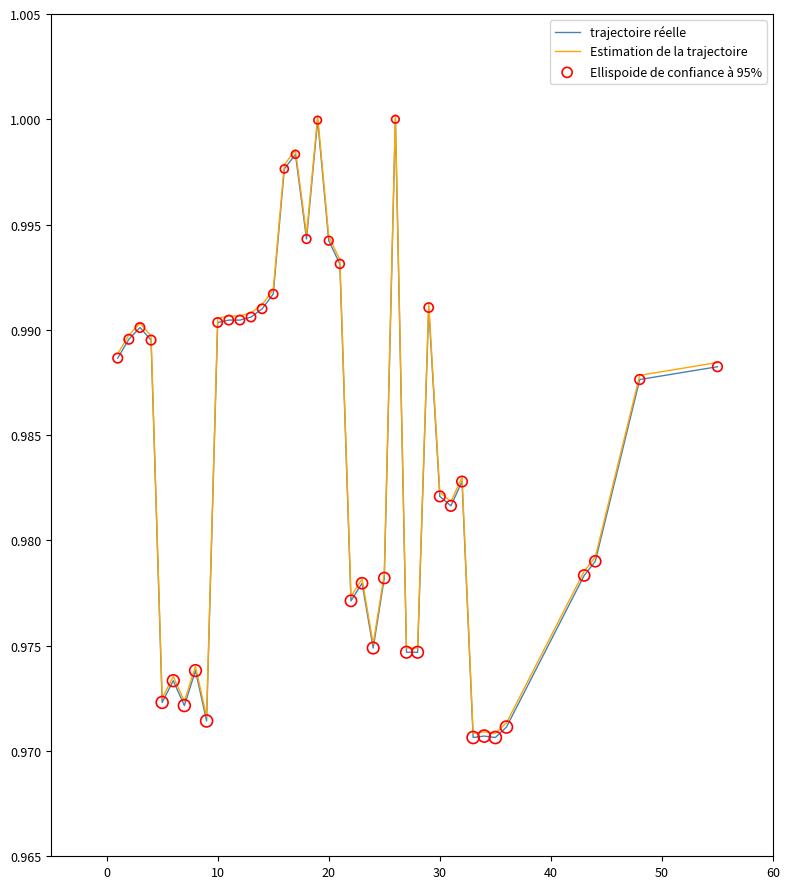

How many lines are shown in the chart?

2